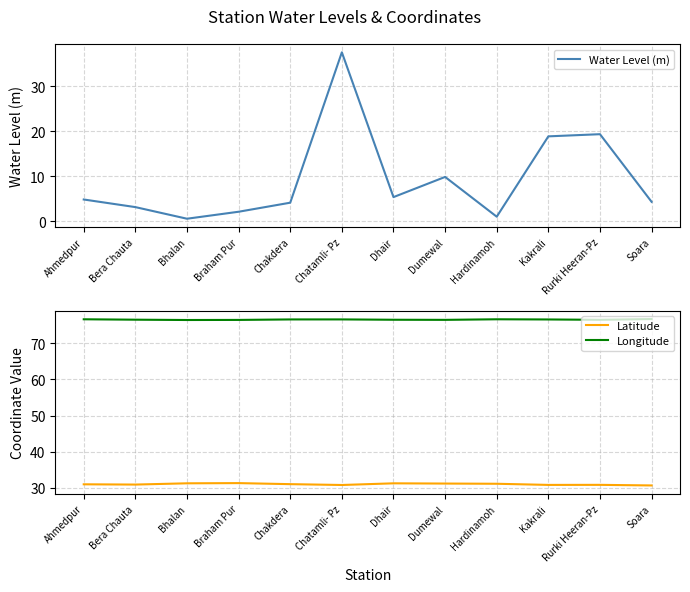

True or false: Longitude and Latitude cross at least once.

False